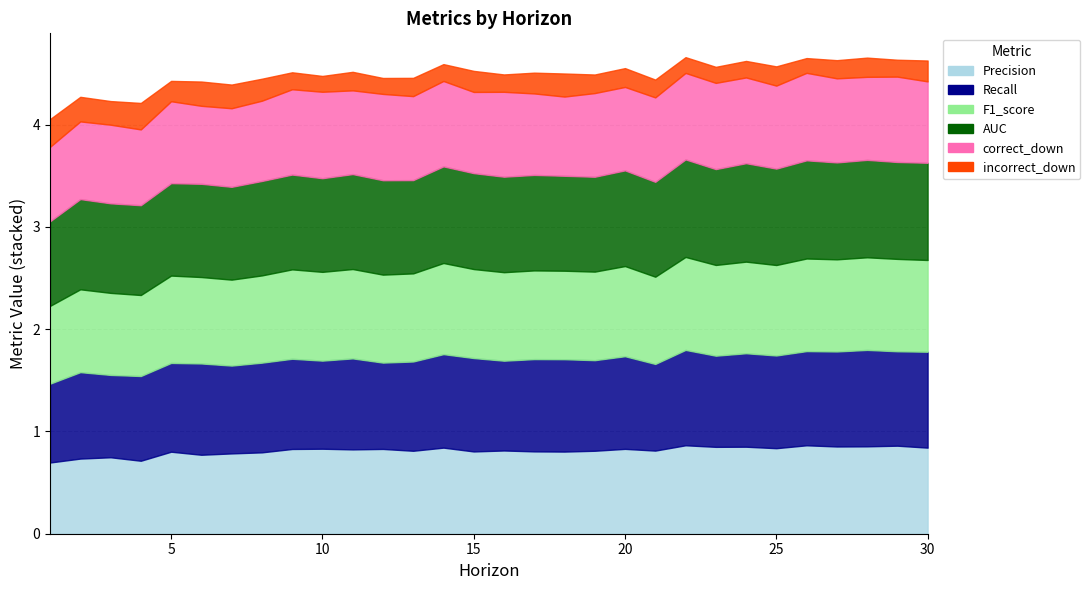

Count the incorrect_down values in the range 0 to 1.

30